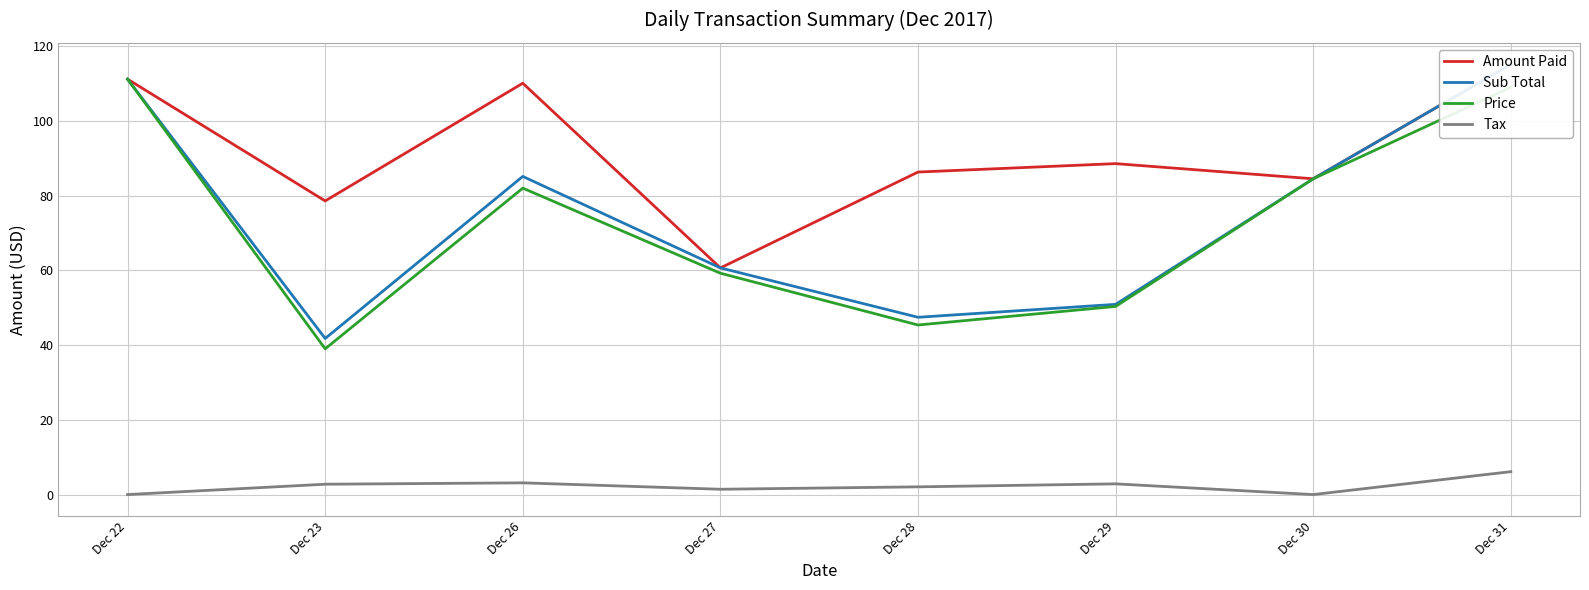

Rank the series by their maximum value, from highest to lowest.

Amount Paid, Sub Total, Price, Tax